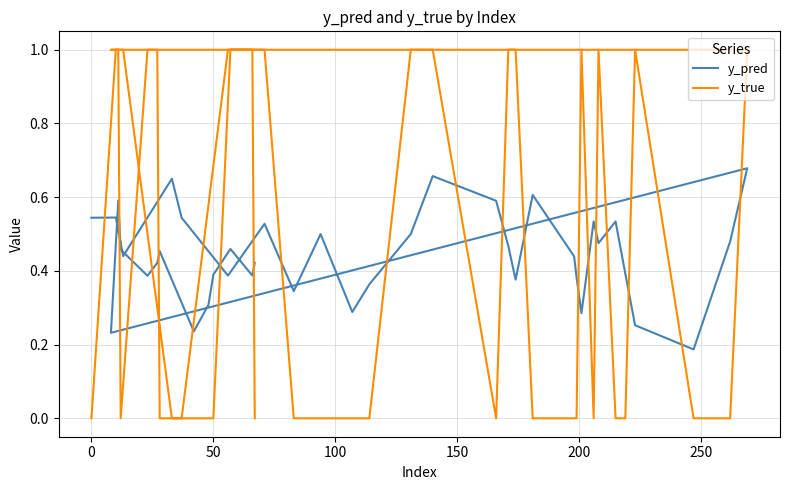

What is the value of the y_true point at the 2nd from the left?

1.0